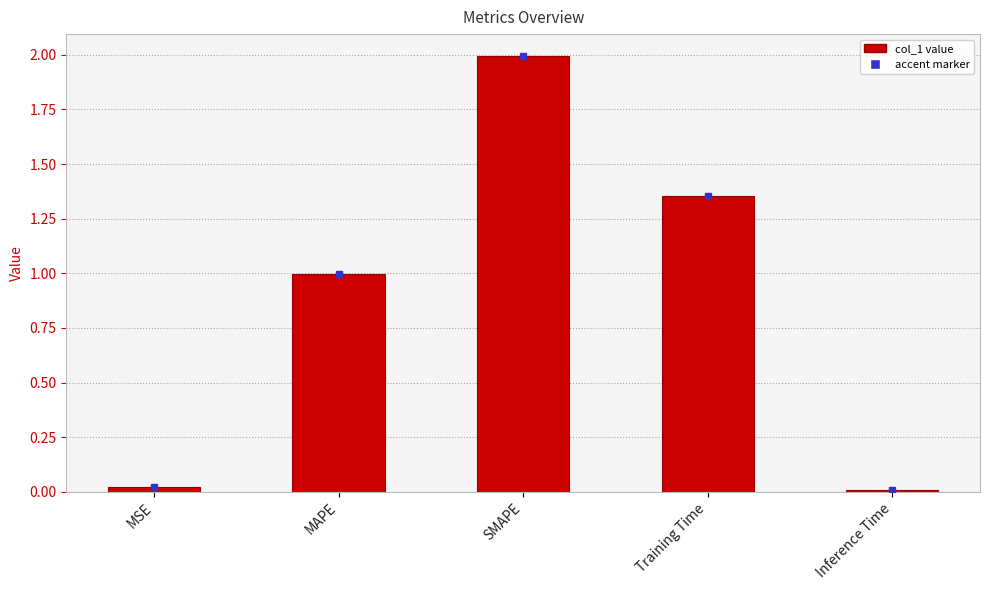

What is the label of the 5th bar from the left?

Inference Time